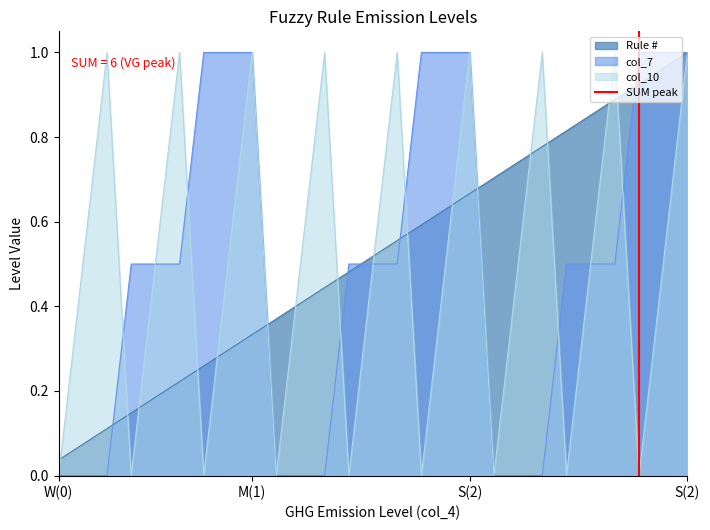

At which category does the chart reach its minimum across all series?

W(0)